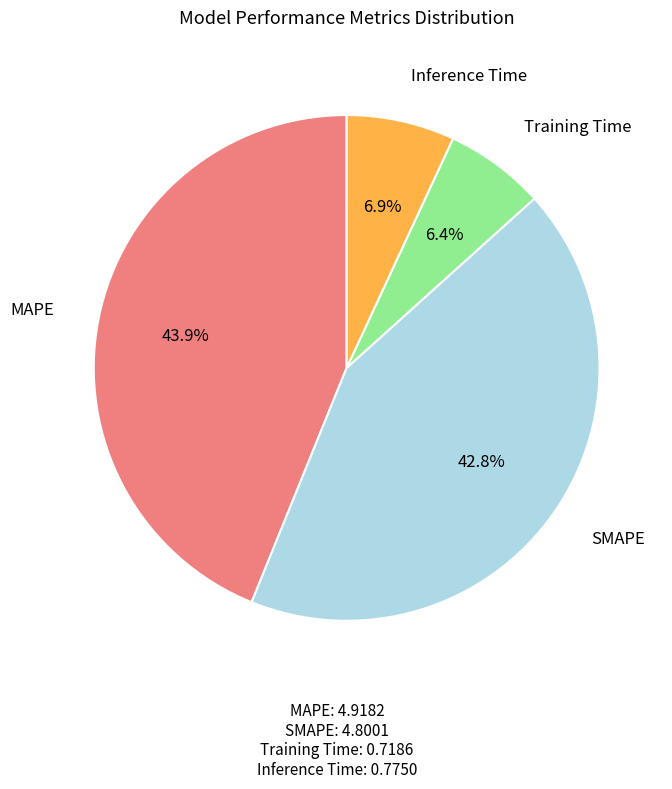

Is there a majority slice in this chart?

No